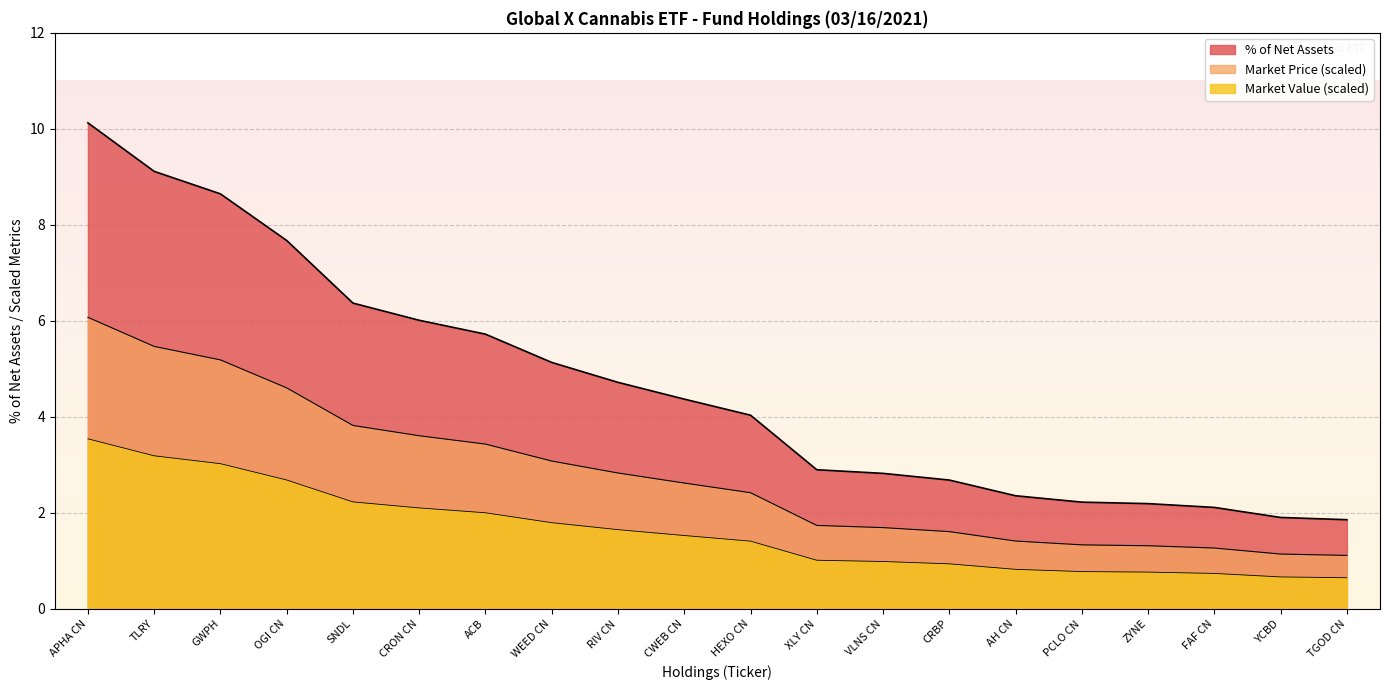

The chart shows a value of 2.0 at ACB. True or false?

True